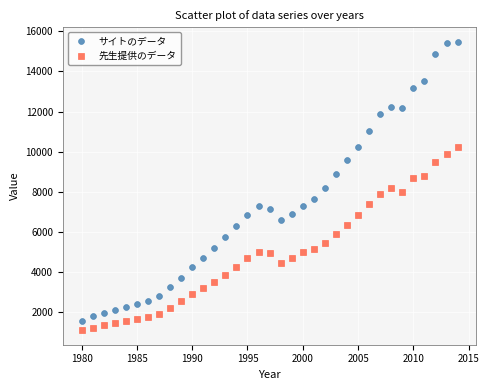

Across all data points, what is the range of Y values (max minus min)?

14380.7